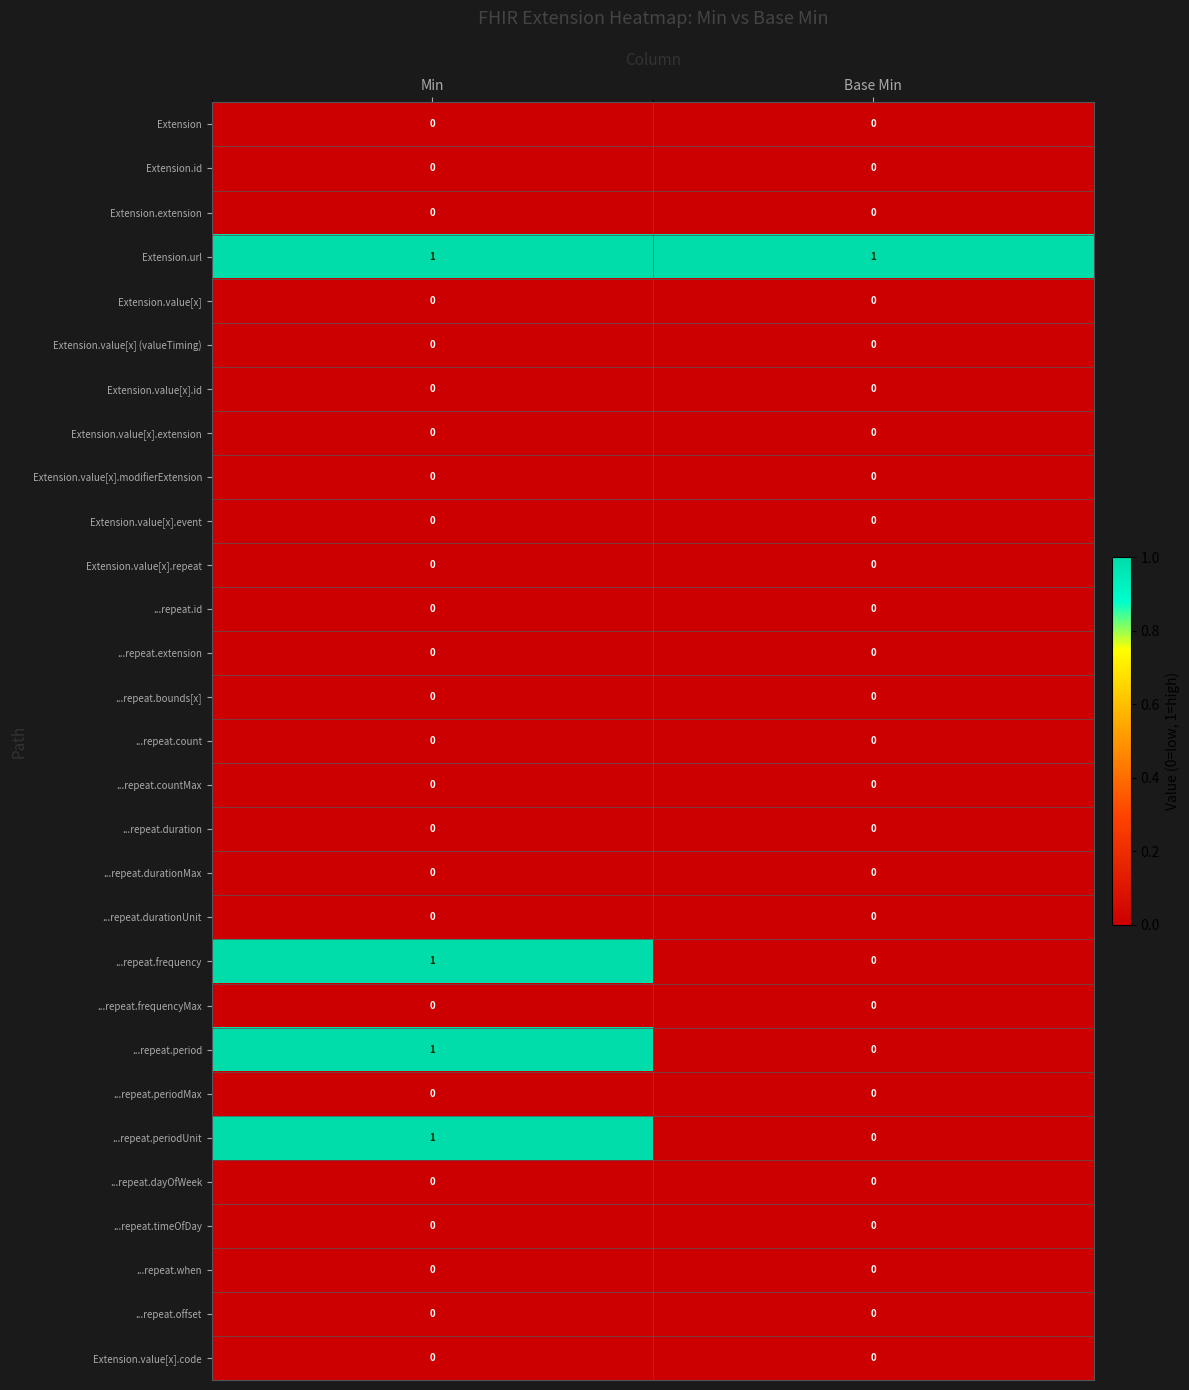

Count the number of categories in the chart.

2